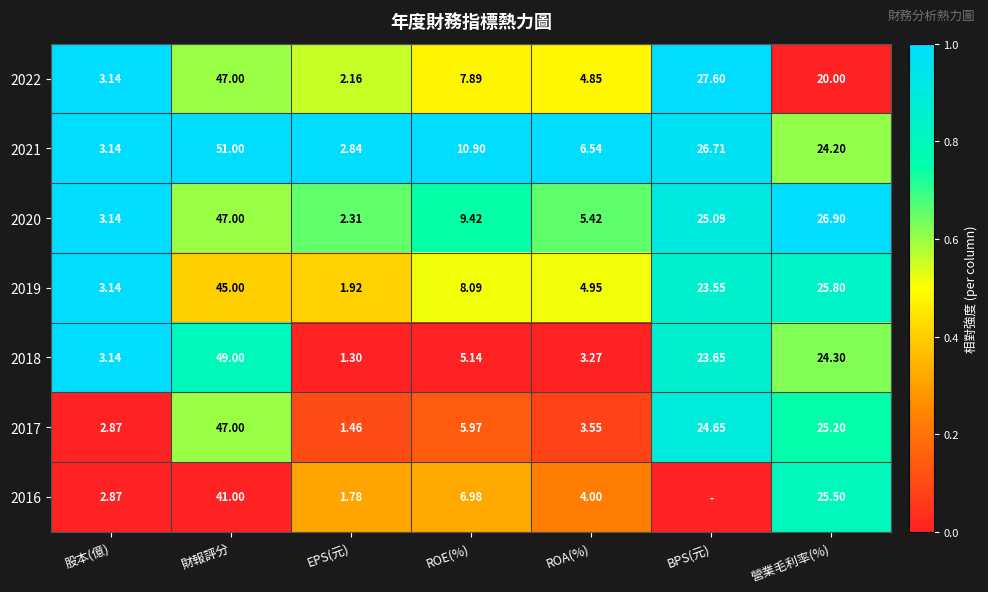

Is the value of 2016 at ROE(%) greater than the value of 2021 at 股本(億)?

Yes